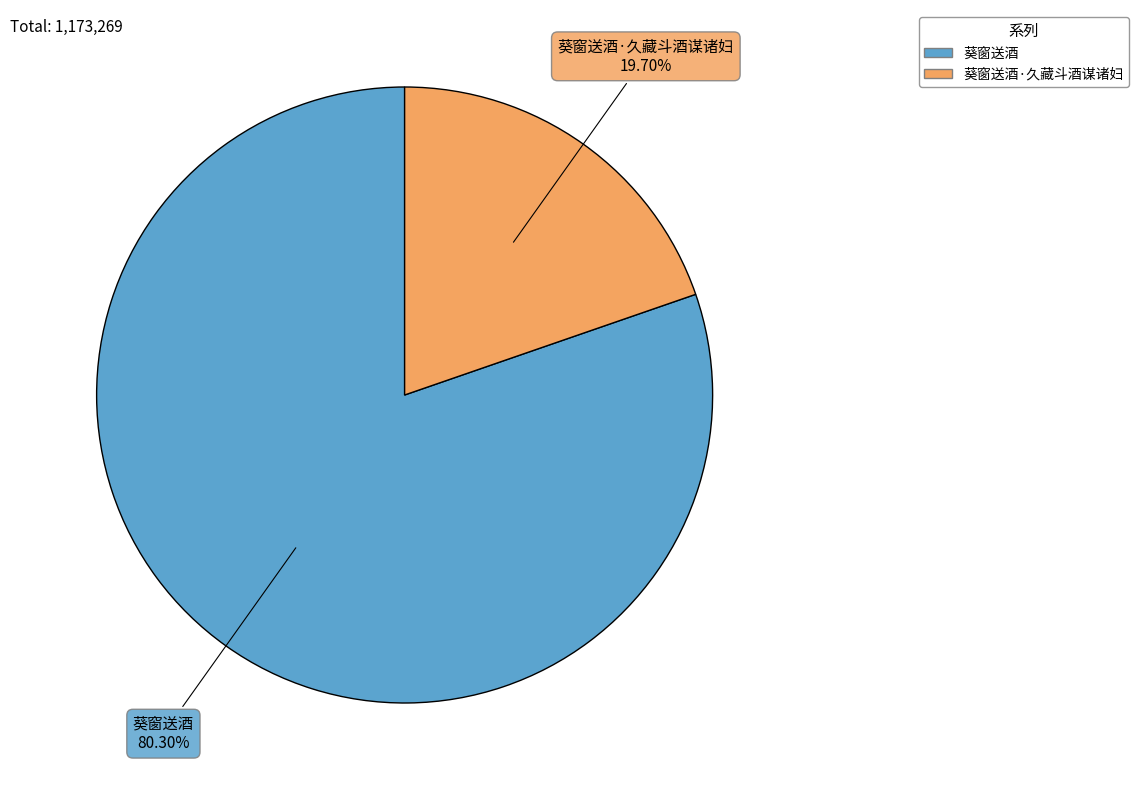

Does any single category account for the majority?

Yes